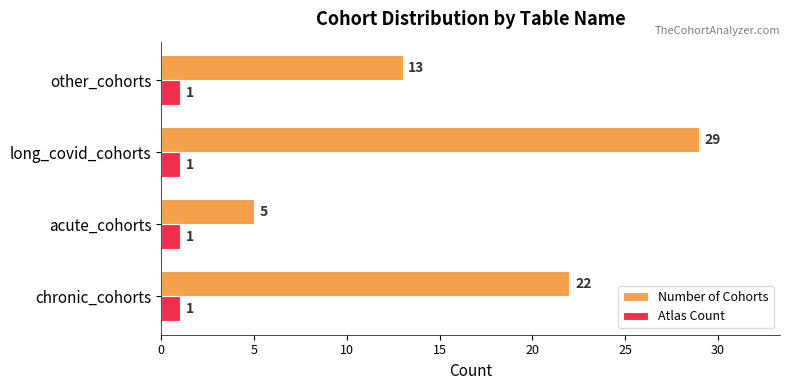

What are all the series names shown in the legend?

Number of Cohorts, Atlas Count